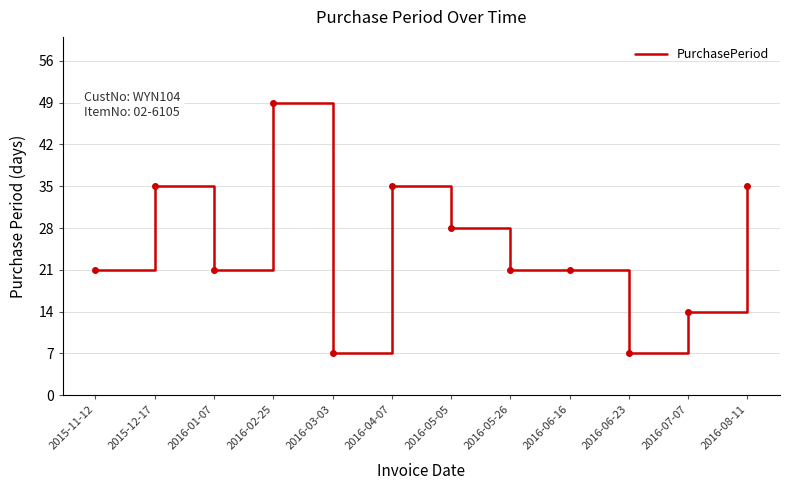

How many lines are shown in the chart?

1